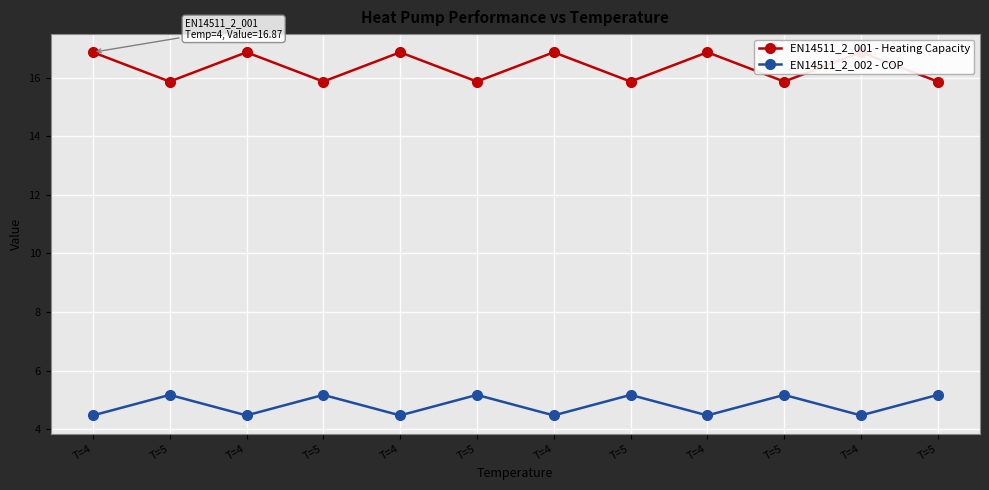

What is the maximum value for EN14511_2_001 - Heating Capacity?

16.9